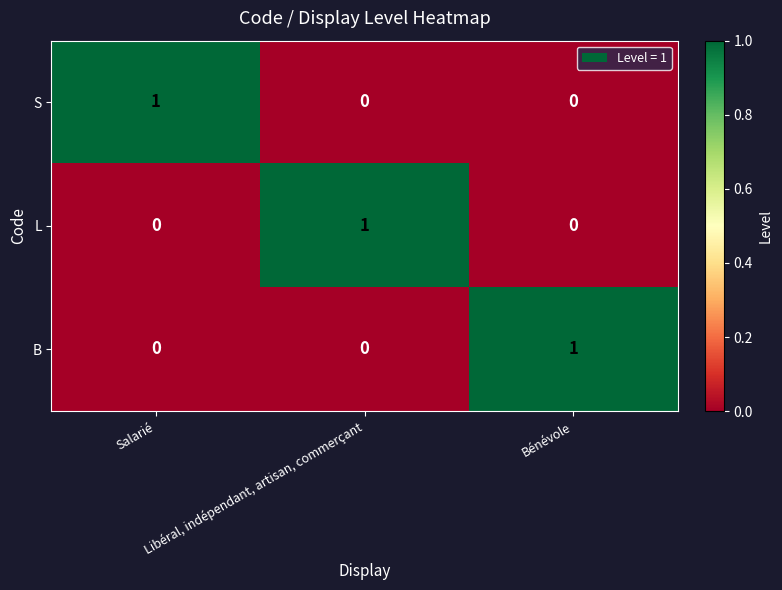

At how many categories does at least one series exceed 0?

3